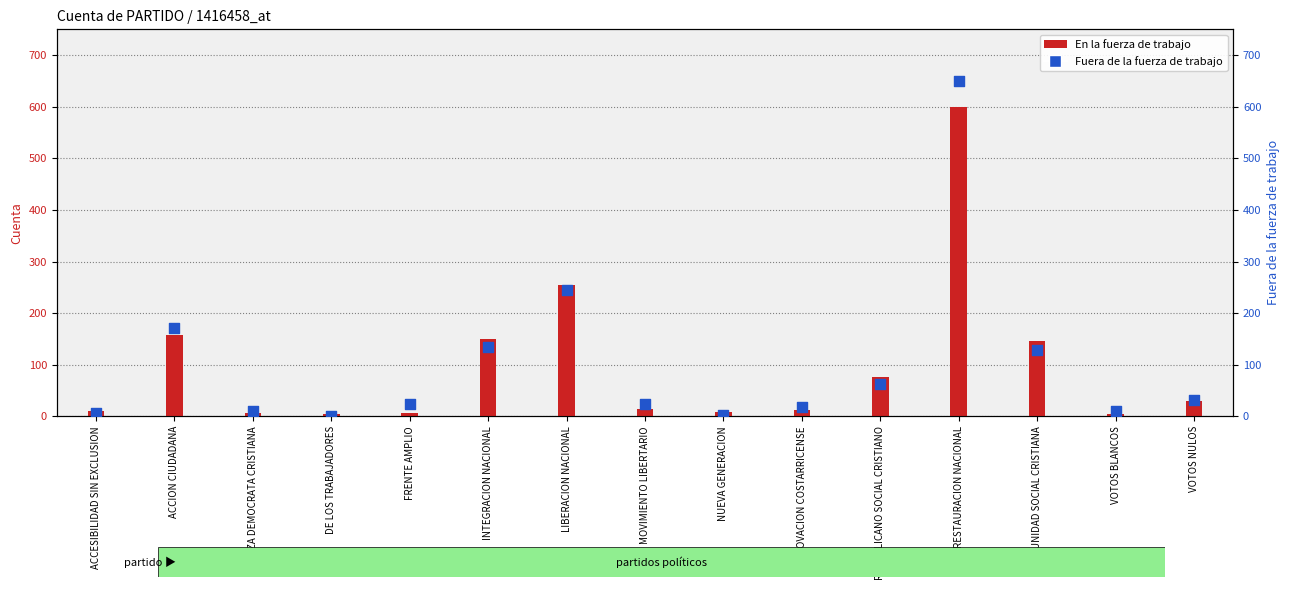

At which category is the sum across all series the highest?

RESTAURACION NACIONAL